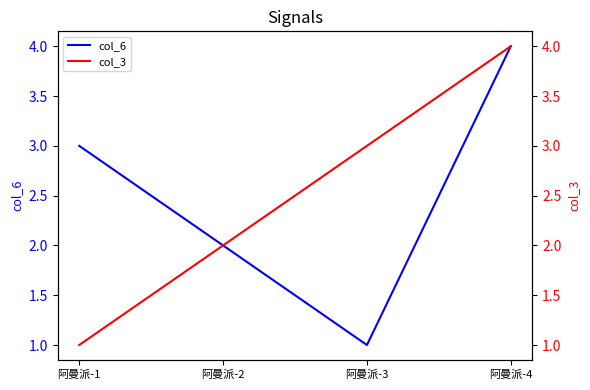

What are all the series names shown in the legend?

col_6, col_3